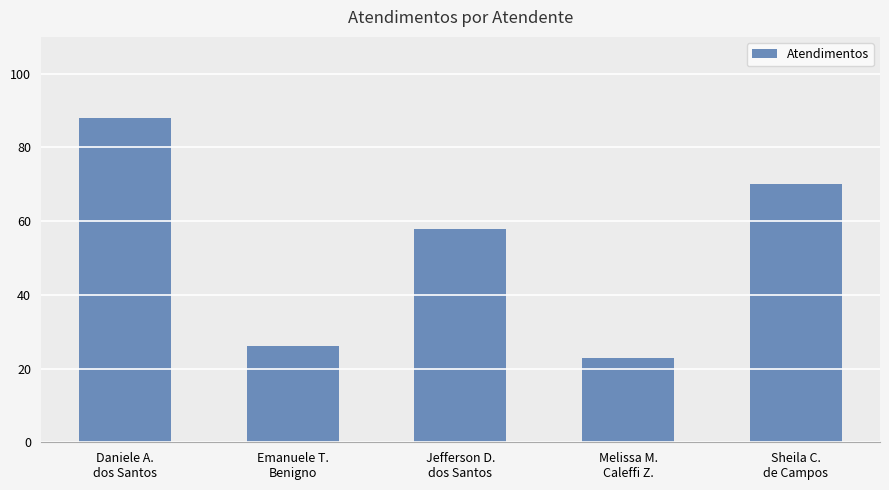

List the labels in order of value, largest first.

Daniele A.
dos Santos, Sheila C.
de Campos, Jefferson D.
dos Santos, Emanuele T.
Benigno, Melissa M.
Caleffi Z.